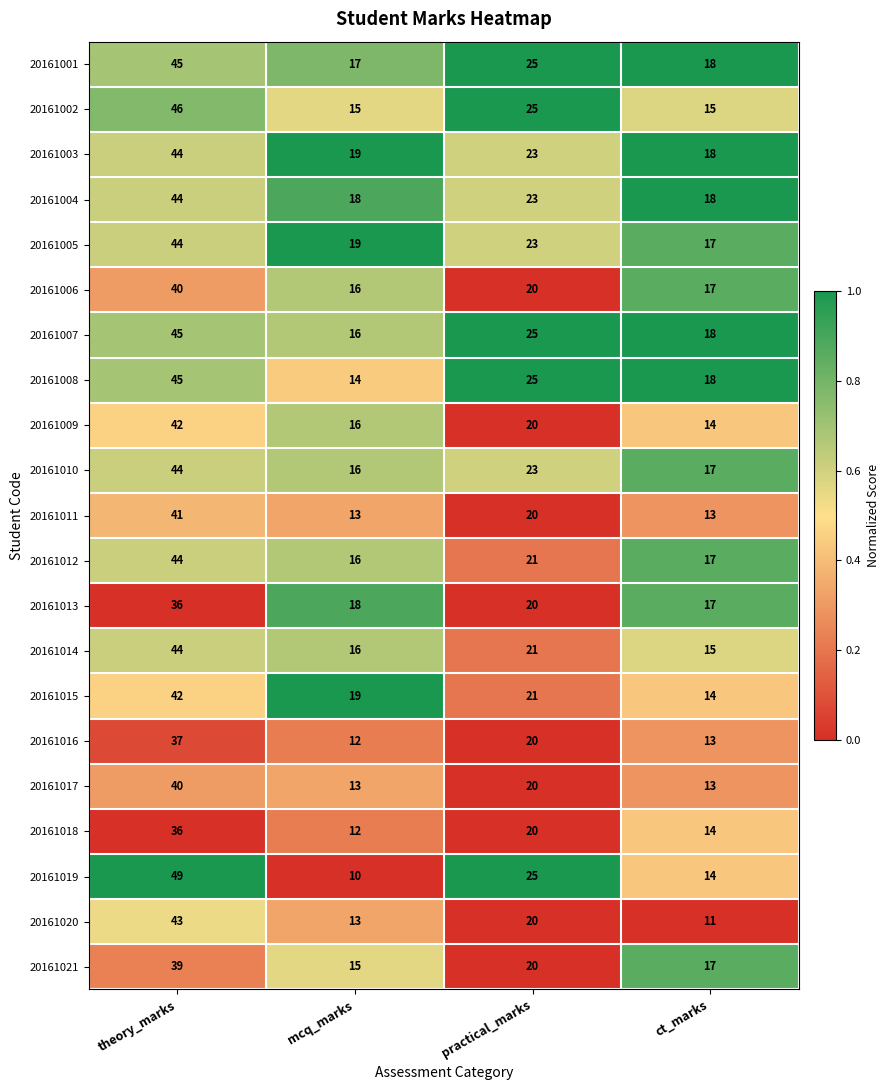

The 20161018 series shows 9 at practical_marks. True or false?

False